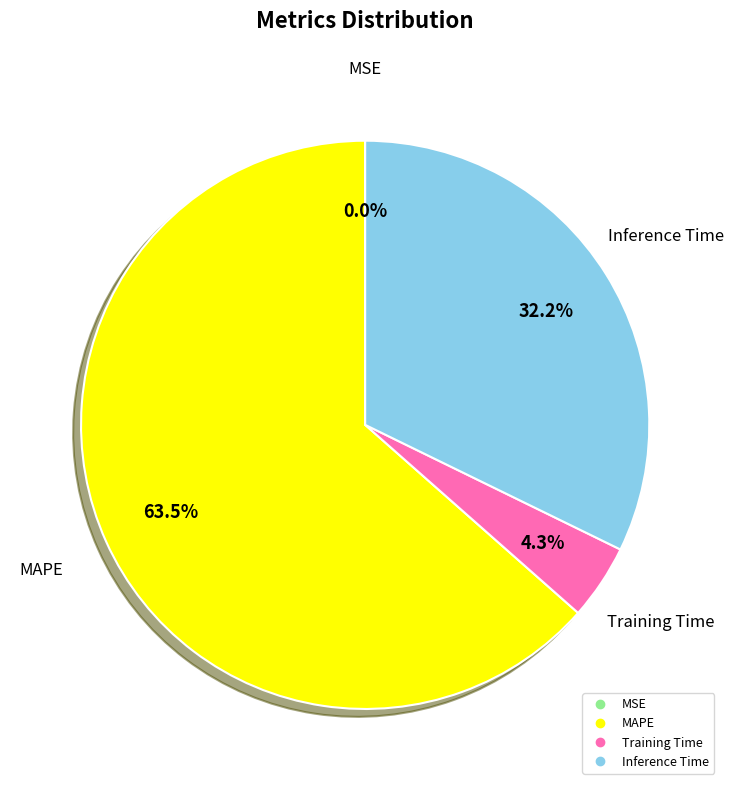

To the nearest percent, what is the average slice percentage?

25%